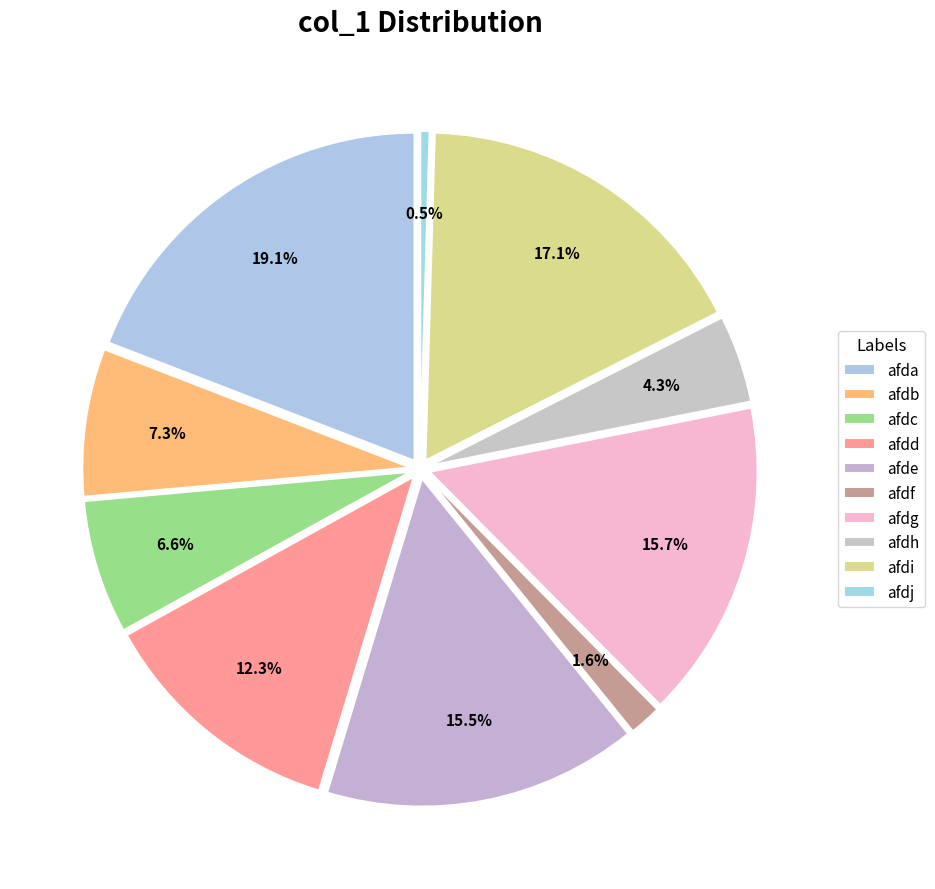

Which slice is the smallest?

afdj